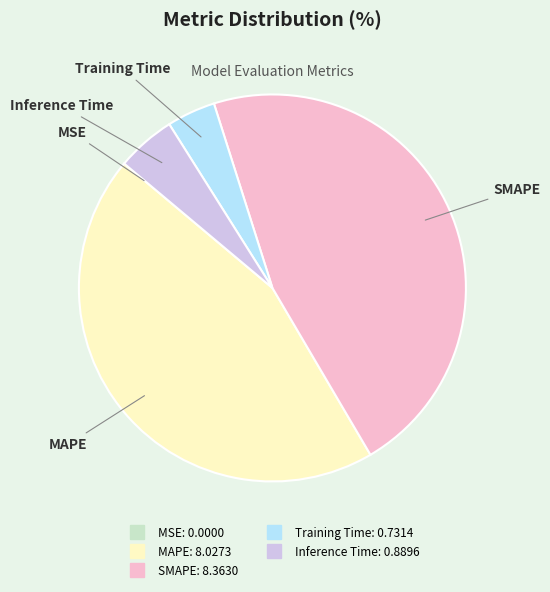

Is there a majority slice in this chart?

No